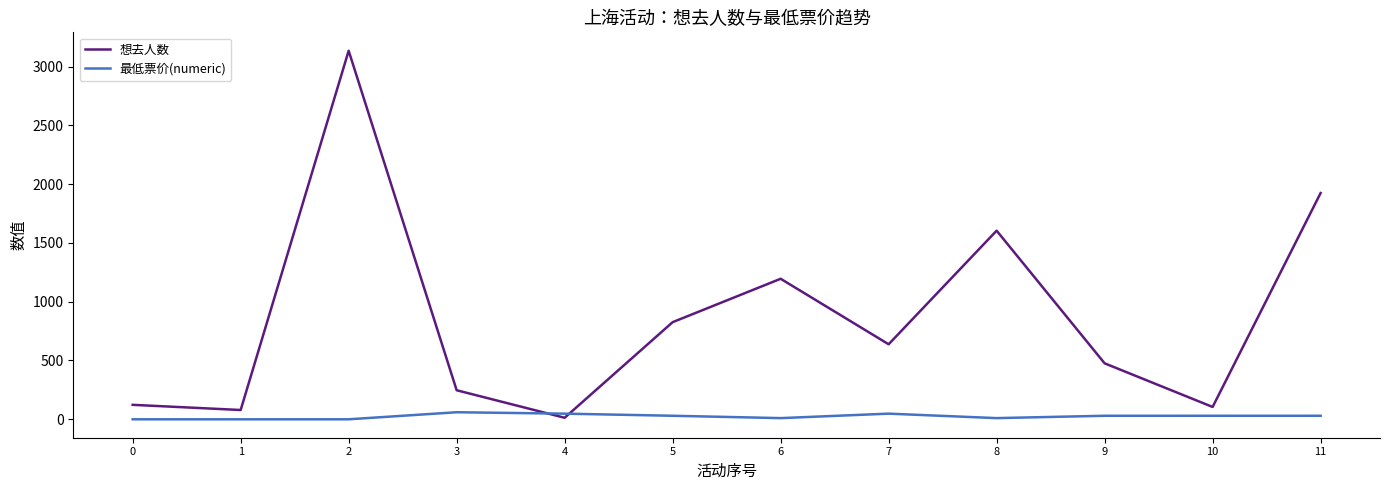

What is the difference between the maximum and minimum values in the 最低票价(numeric) series?

60